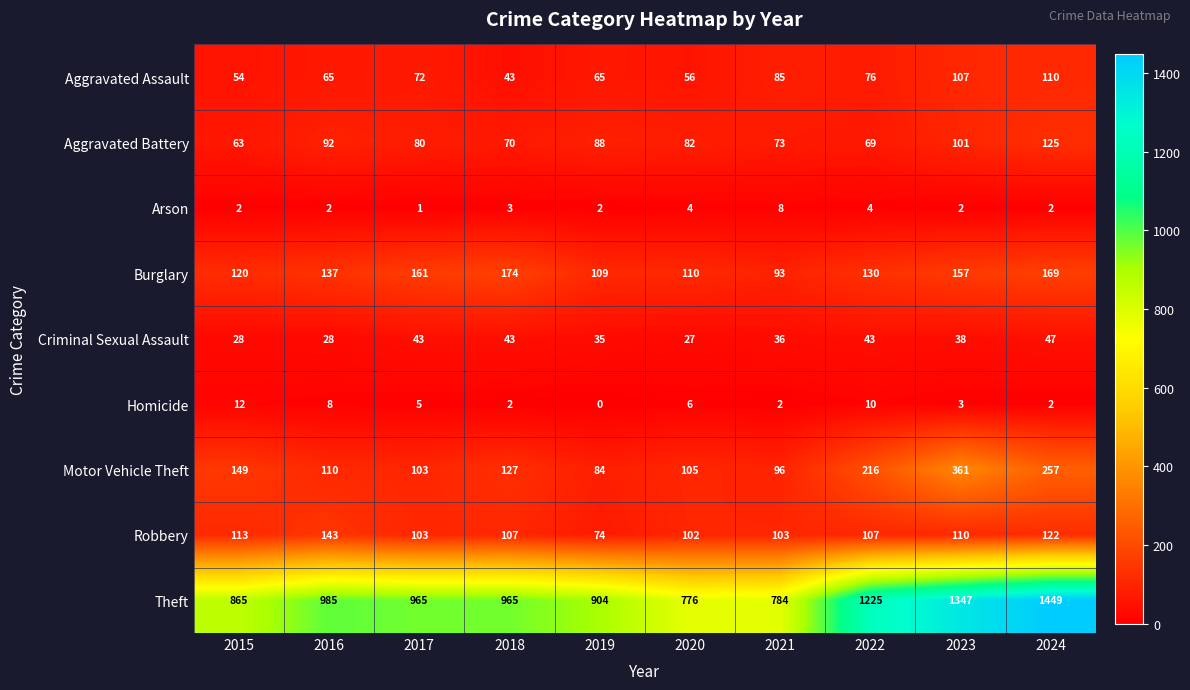

What is the sum of the Aggravated Battery values at 2019 and 2015?

151